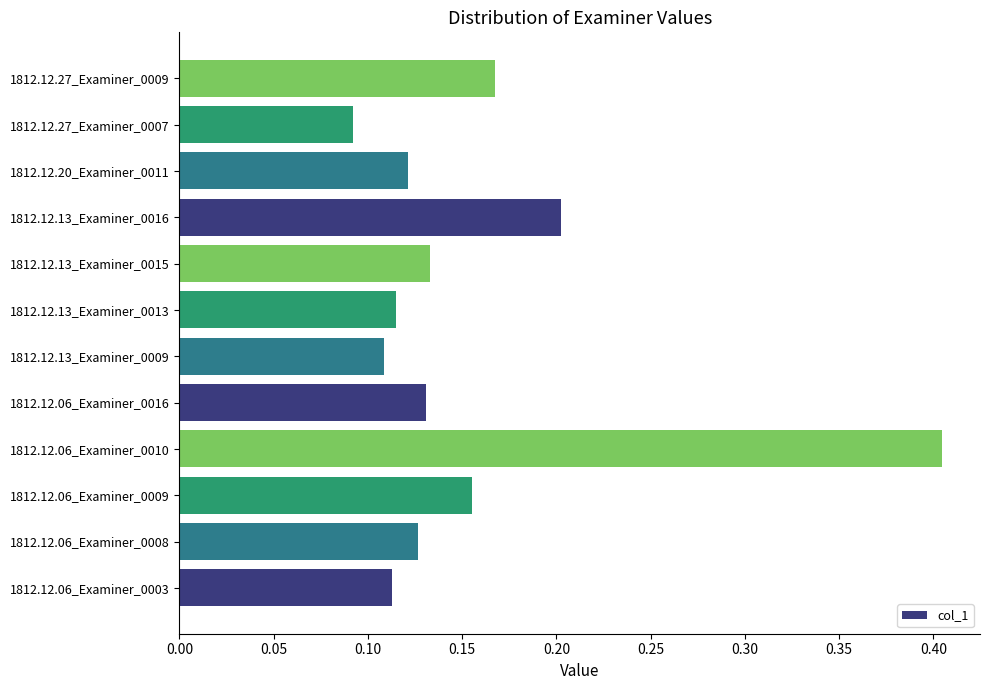

Are the bars horizontal?

Yes